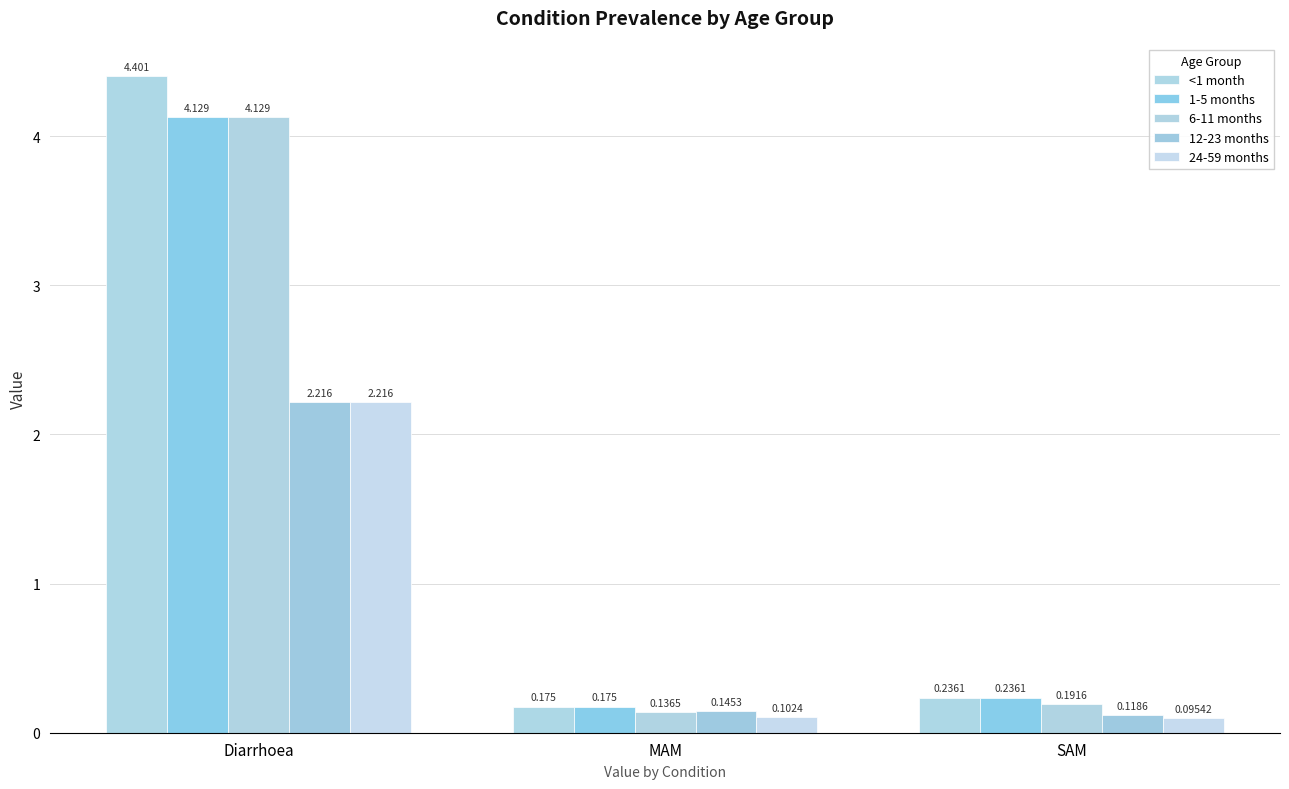

How many series are shown in this chart?

5